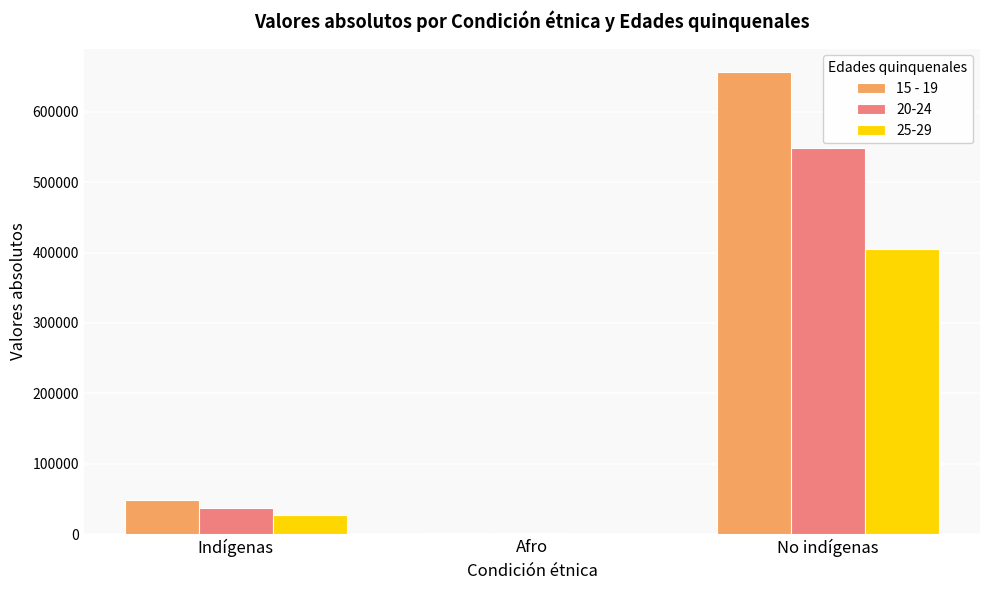

Which series has the largest total across all categories?

15 - 19